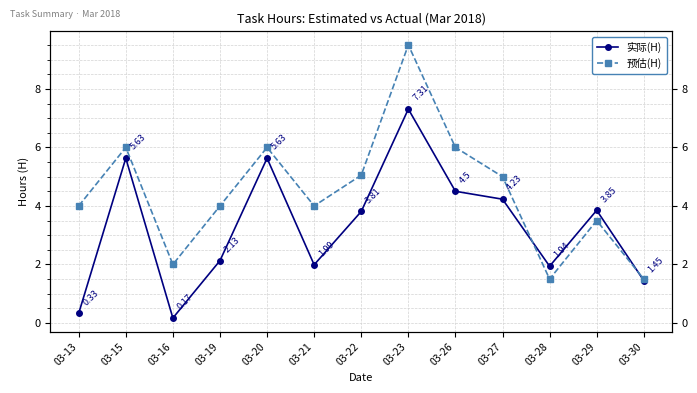

What is the difference between the 实际(H) values at 03-23 and 03-27?

3.1